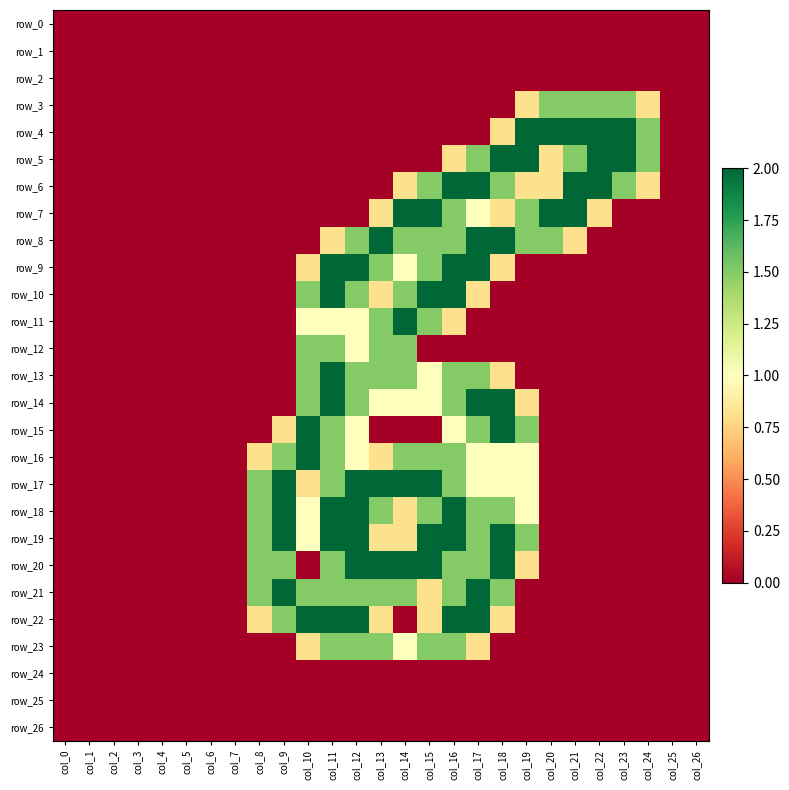

List the series in order of their peak value, highest first.

row_4, row_5, row_6, row_7, row_8, row_9, row_10, row_11, row_13, row_14, row_15, row_16, row_17, row_18, row_19, row_20, row_21, row_22, row_3, row_12, row_23, row_0, row_1, row_2, row_24, row_25, row_26